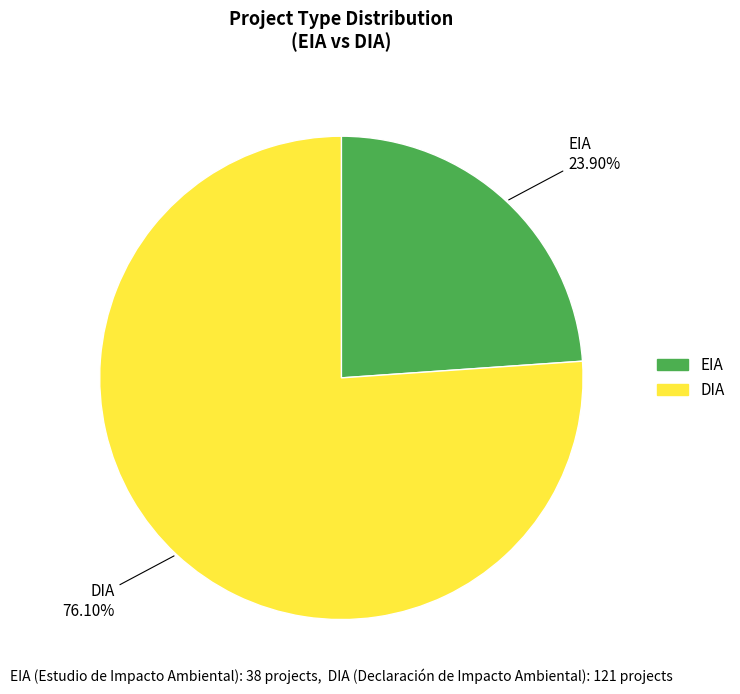

To the nearest percent, what is the difference between the DIA and EIA slice percentages?

52%